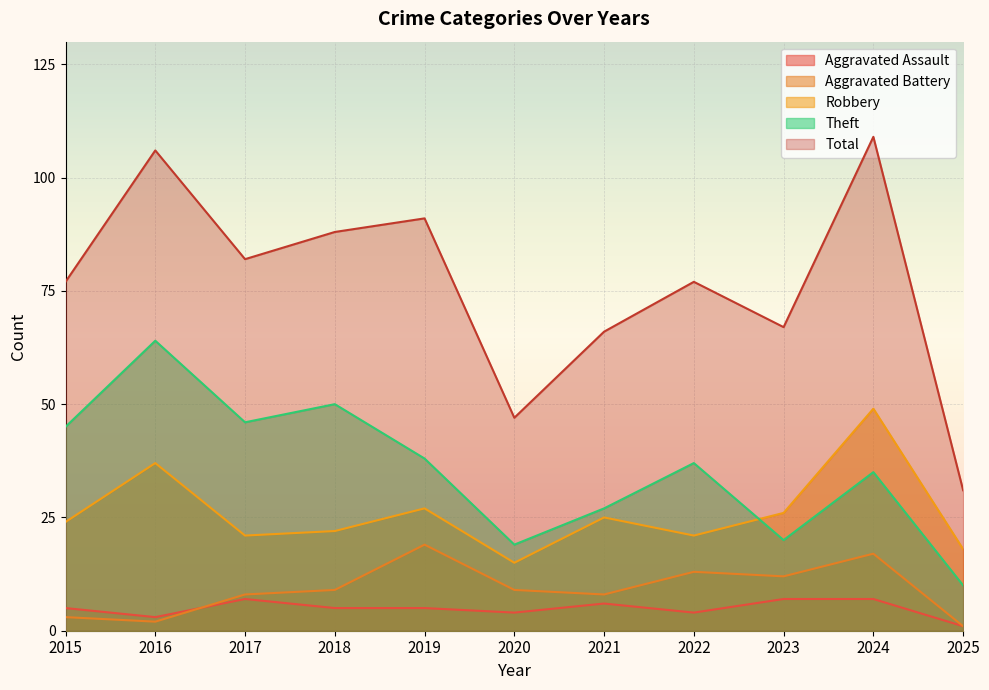

Reading left to right, what are all the values shown in this chart?

Aggravated Assault: 2015=5	2016=3	2017=7	2018=5	2019=5	2020=4	2021=6	2022=4	2023=7	2024=7	2025=1
Aggravated Battery: 2015=3	2016=2	2017=8	2018=9	2019=19	2020=9	2021=8	2022=13	2023=12	2024=17	2025=1
Robbery: 2015=24	2016=37	2017=21	2018=22	2019=27	2020=15	2021=25	2022=21	2023=26	2024=49	2025=18
Theft: 2015=45	2016=64	2017=46	2018=50	2019=38	2020=19	2021=27	2022=37	2023=20	2024=35	2025=10
Total: 2015=77	2016=106	2017=82	2018=88	2019=91	2020=47	2021=66	2022=77	2023=67	2024=109	2025=31